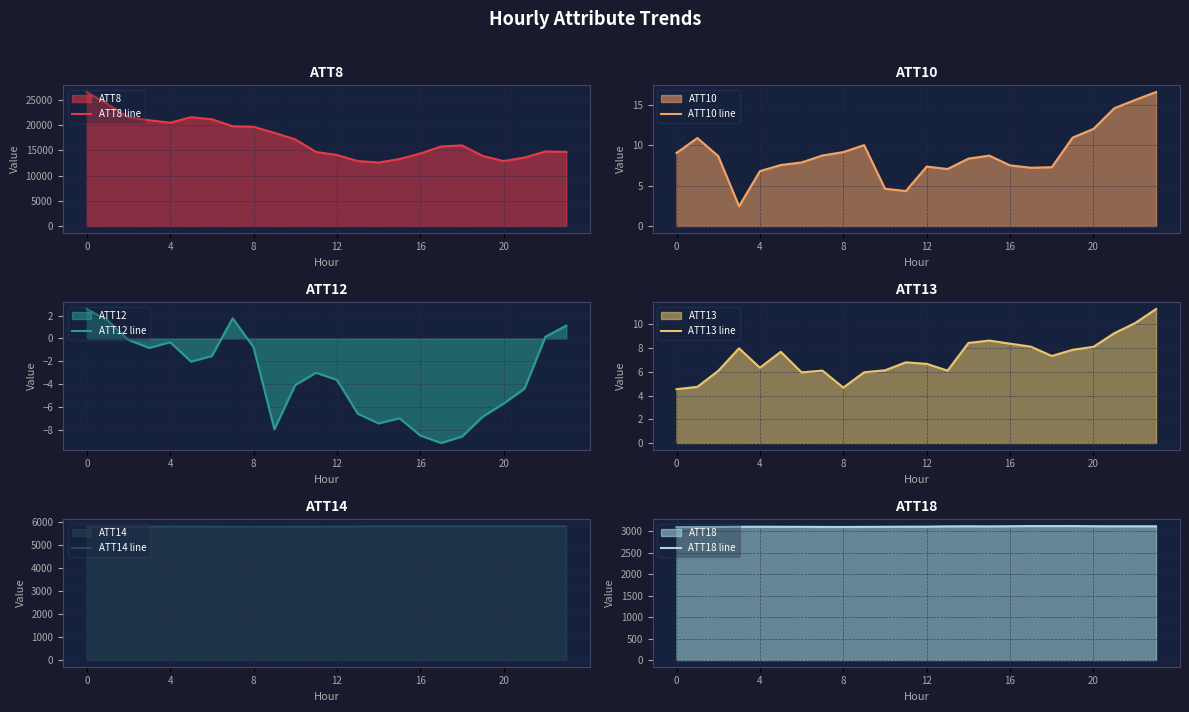

What is the difference between the highest and lowest values at 21?

13604.4